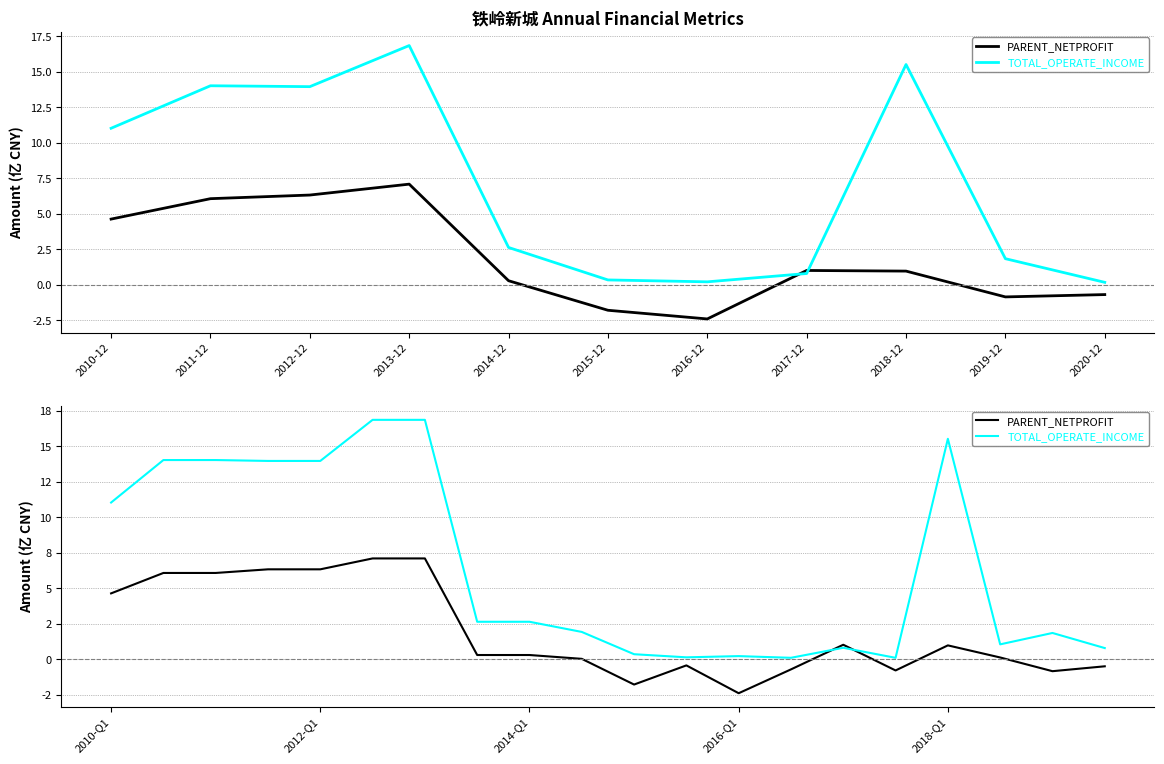

Rank the series at 17 from lowest to highest value.

PARENT_NETPROFIT, TOTAL_OPERATE_INCOME